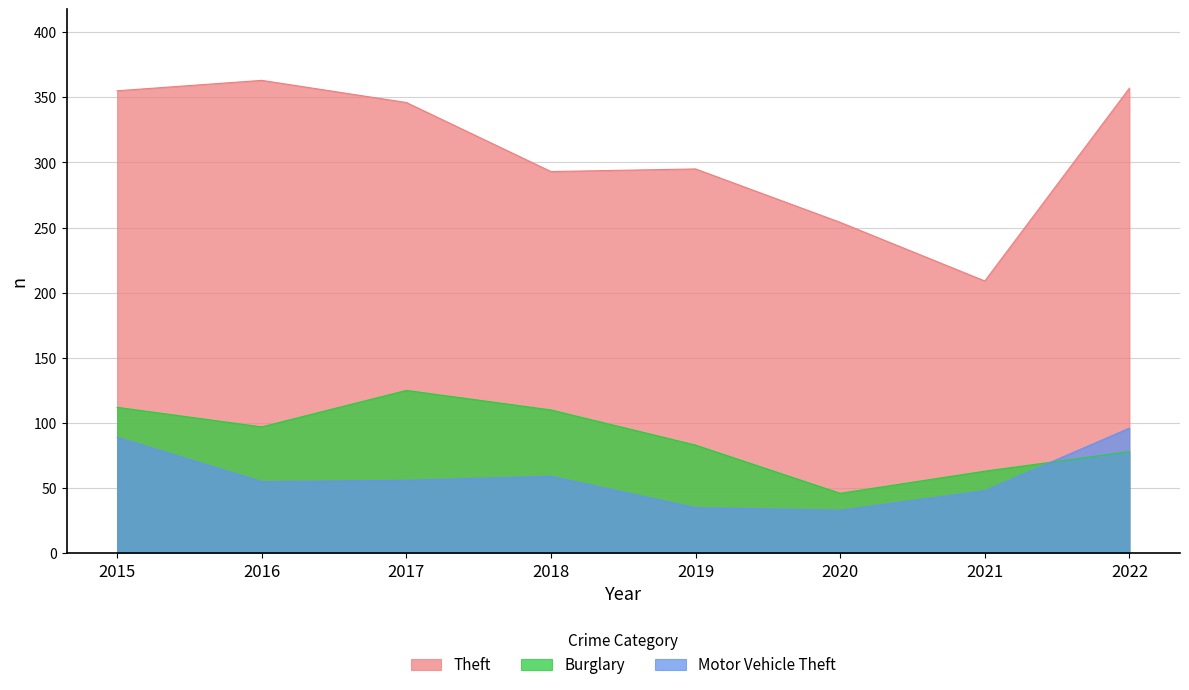

At 2020, list the series in order from smallest to largest.

Motor Vehicle Theft, Burglary, Theft